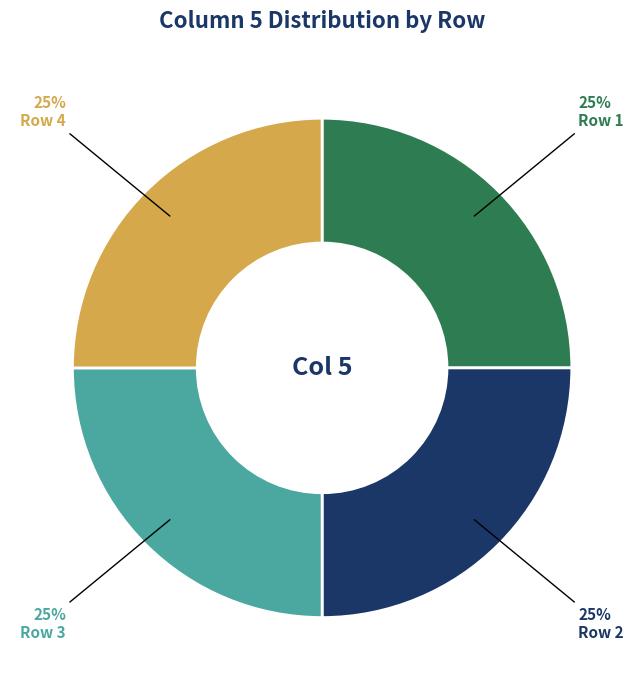

Is there any slice that represents more than half of the pie?

No